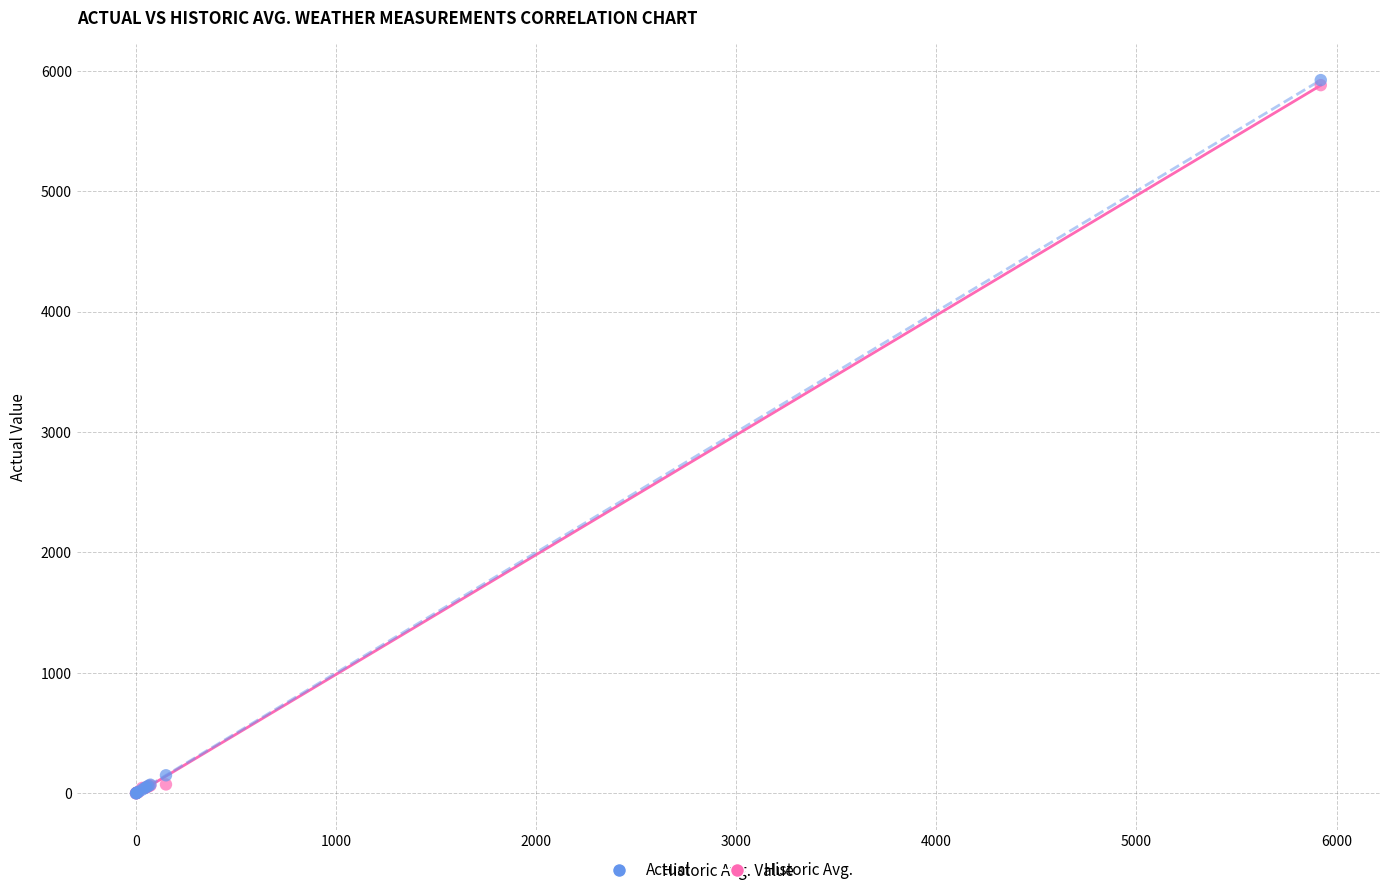

In the Historic Avg. series, what Y value is closest to 2960?

150.0